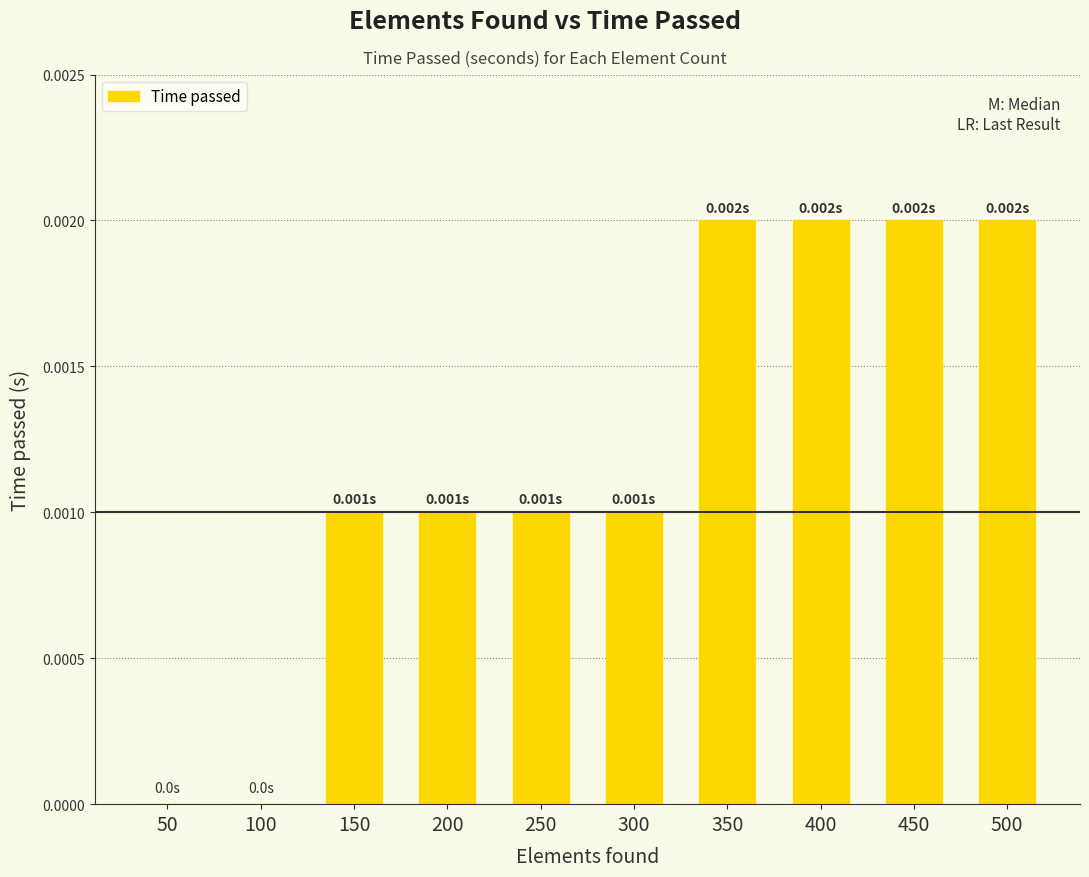

Between 500 and 150, which is larger?

500